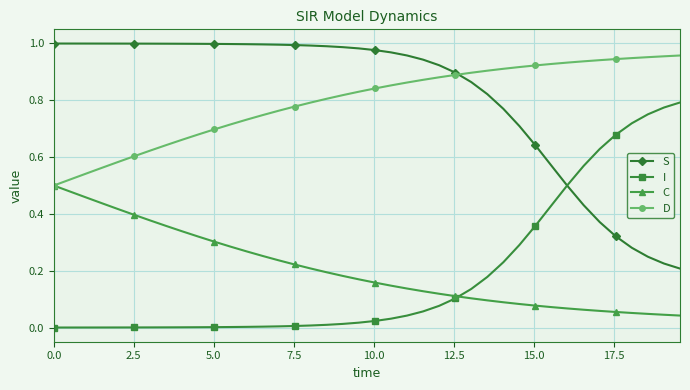

True or false: I and D cross at least once.

False